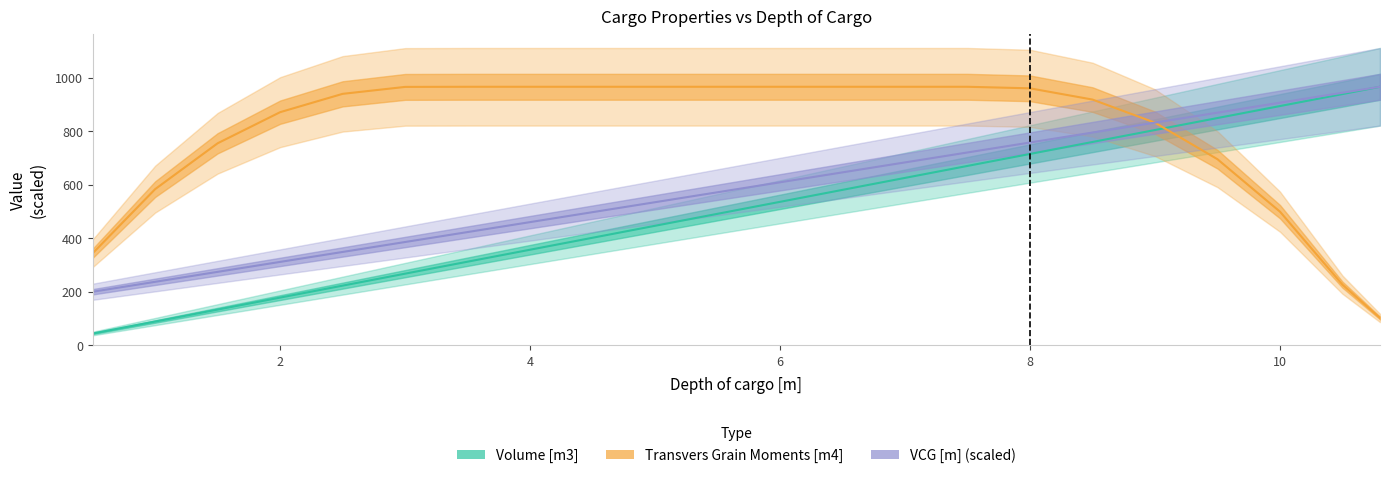

True or false: VCG [m] (scaled) and Volume [m3] cross at least once.

False